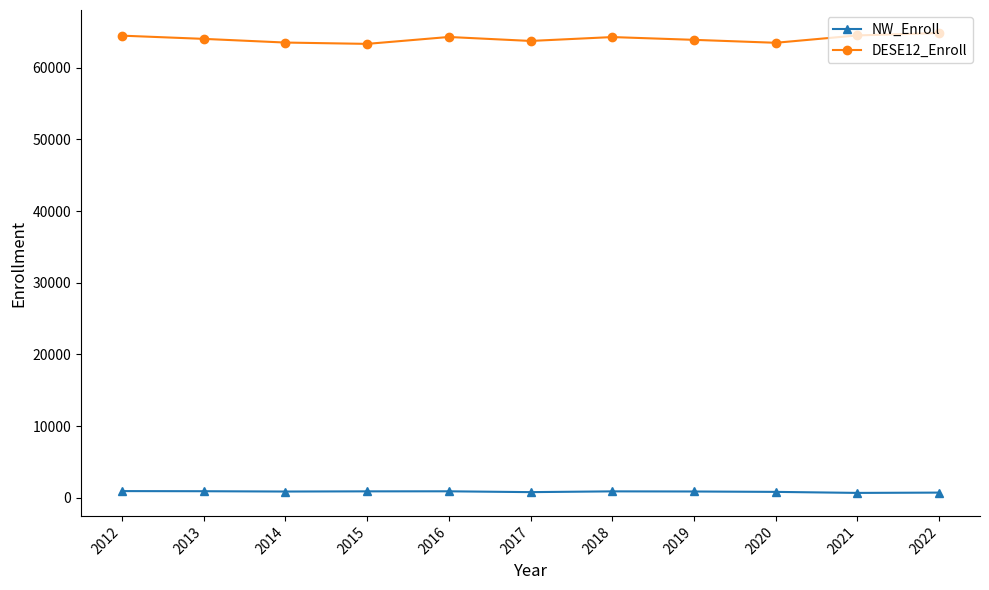

In NW_Enroll, how many points are higher than both neighbors (excluding endpoints)?

2